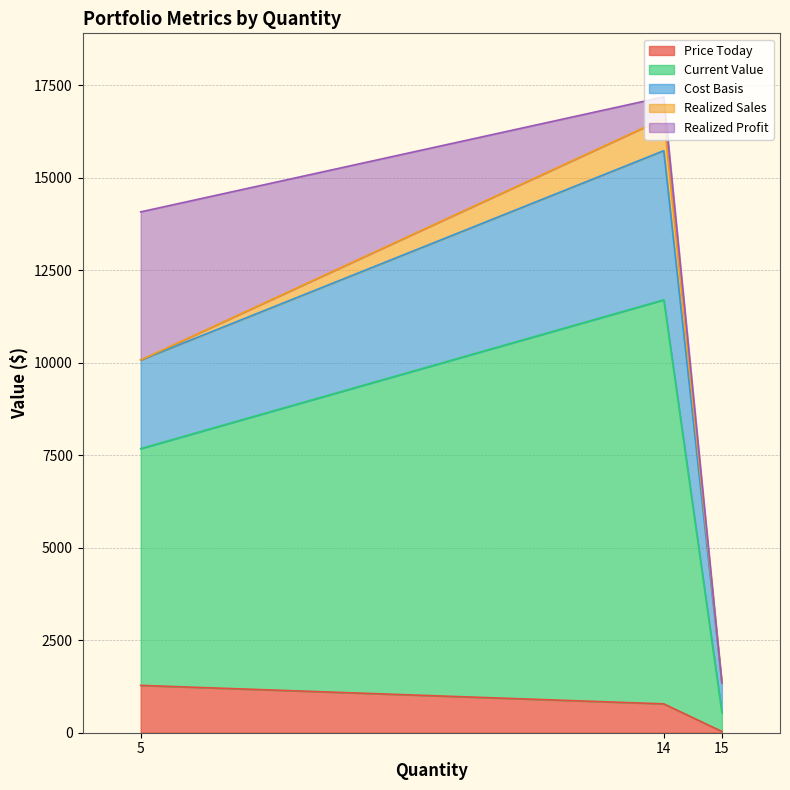

What is the maximum value for Price Today?

1279.8